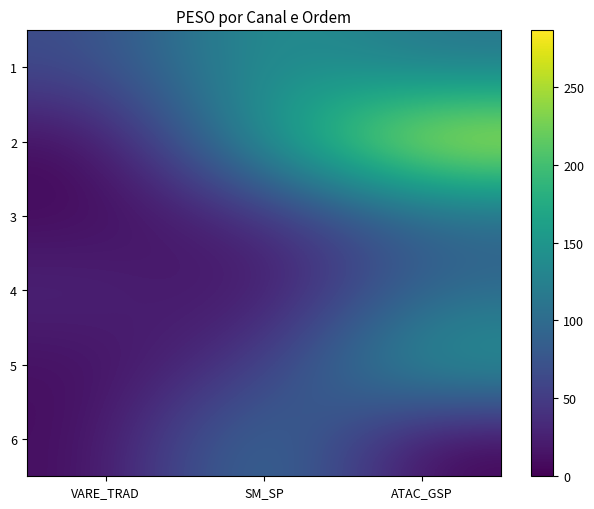

What is the greatest value displayed?

286.2